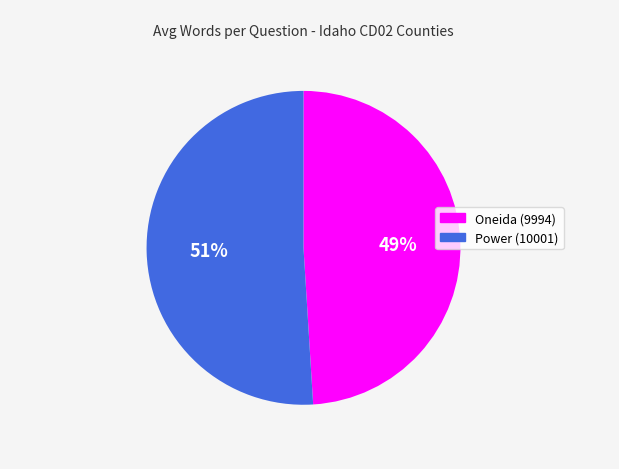

True or false: Oneida (9994) accounts for 49% of the total.

True